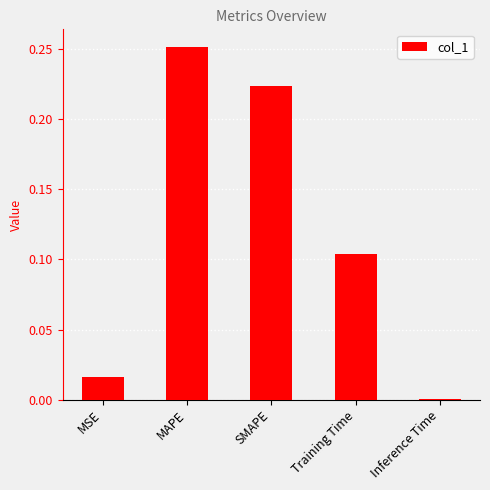

The chart shows a value of 0.0 at MSE. True or false?

True